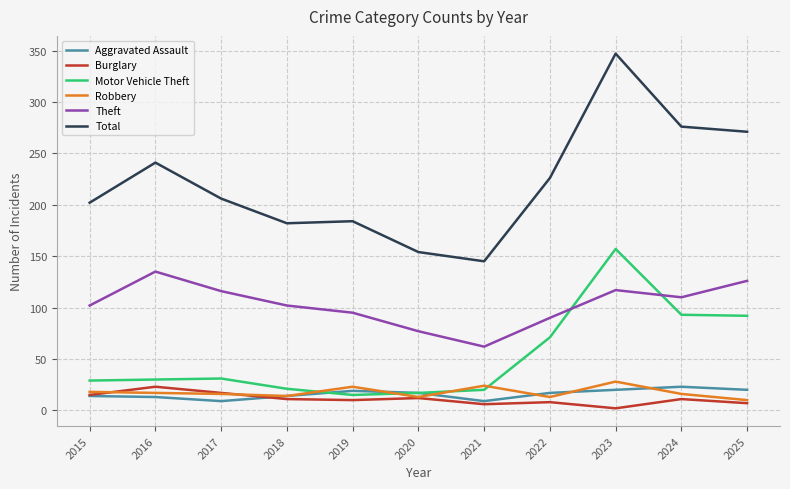

What is the difference between the highest and lowest values at 2019?

174